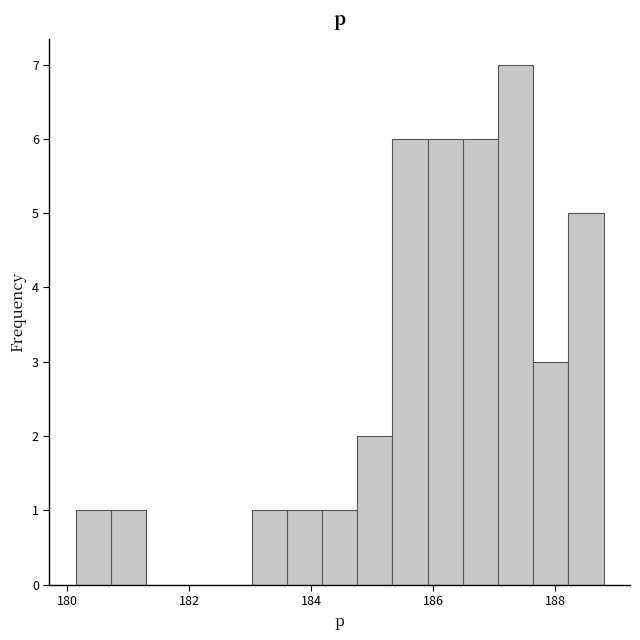

Read against the x-axis, roughly where is the centre of the tallest bar?

187.4